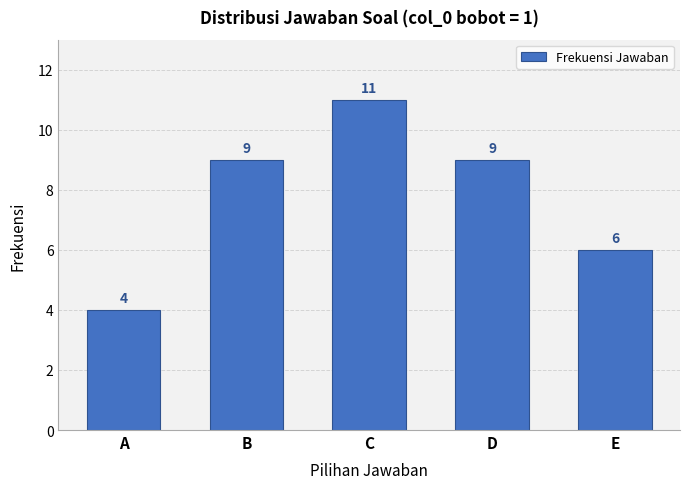

Reading left to right, what are all the values shown in this chart?

A=4	B=9	C=11	D=9	E=6